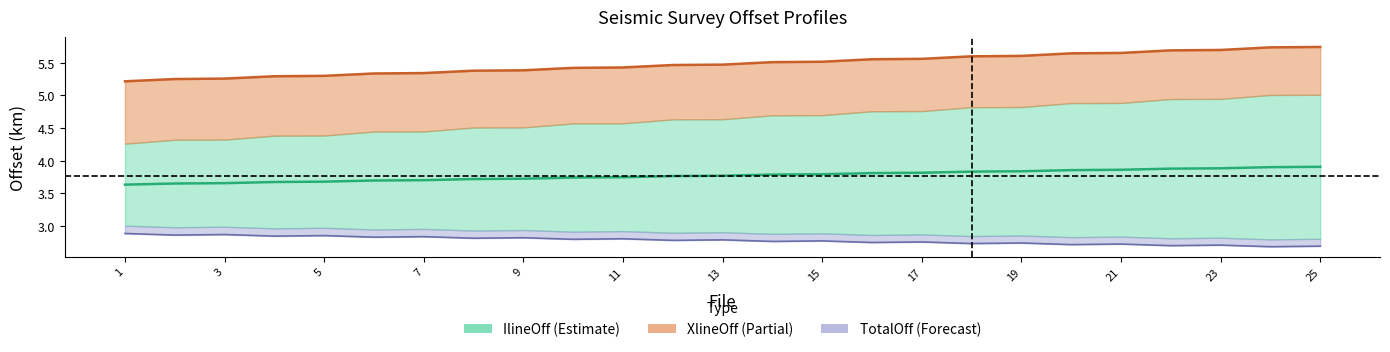

True or false: XlineOff and TotalOff intersect in this chart.

False